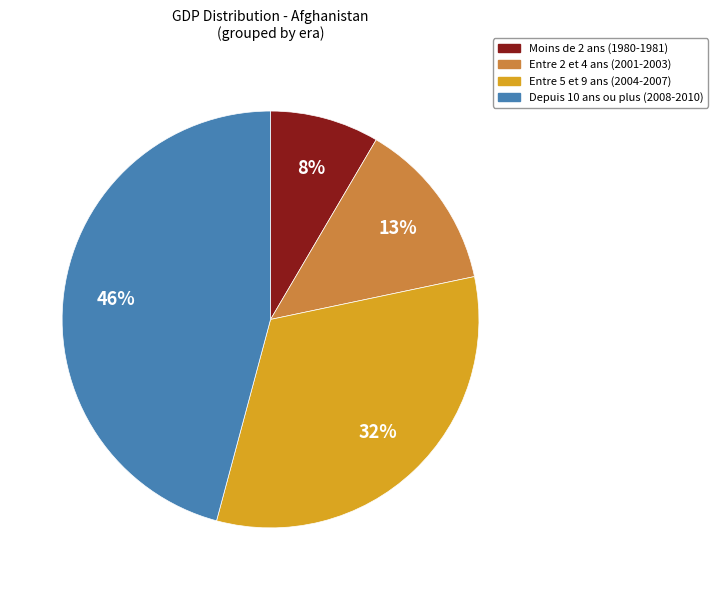

To the nearest percent, what is the average slice percentage?

25%